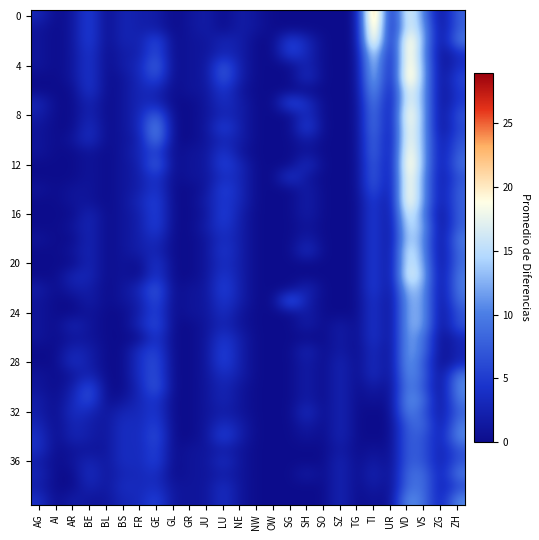

At how many categories does at least one series exceed 13?

2